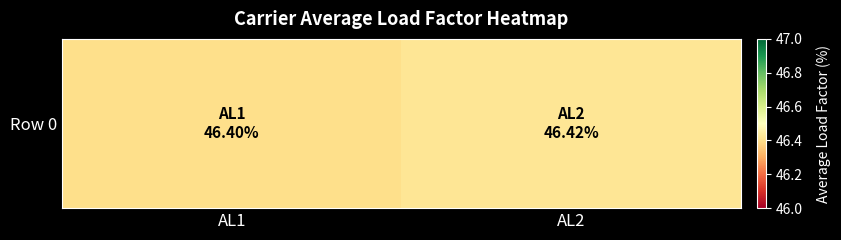

List the labels in order of value, largest first.

AL2, AL1